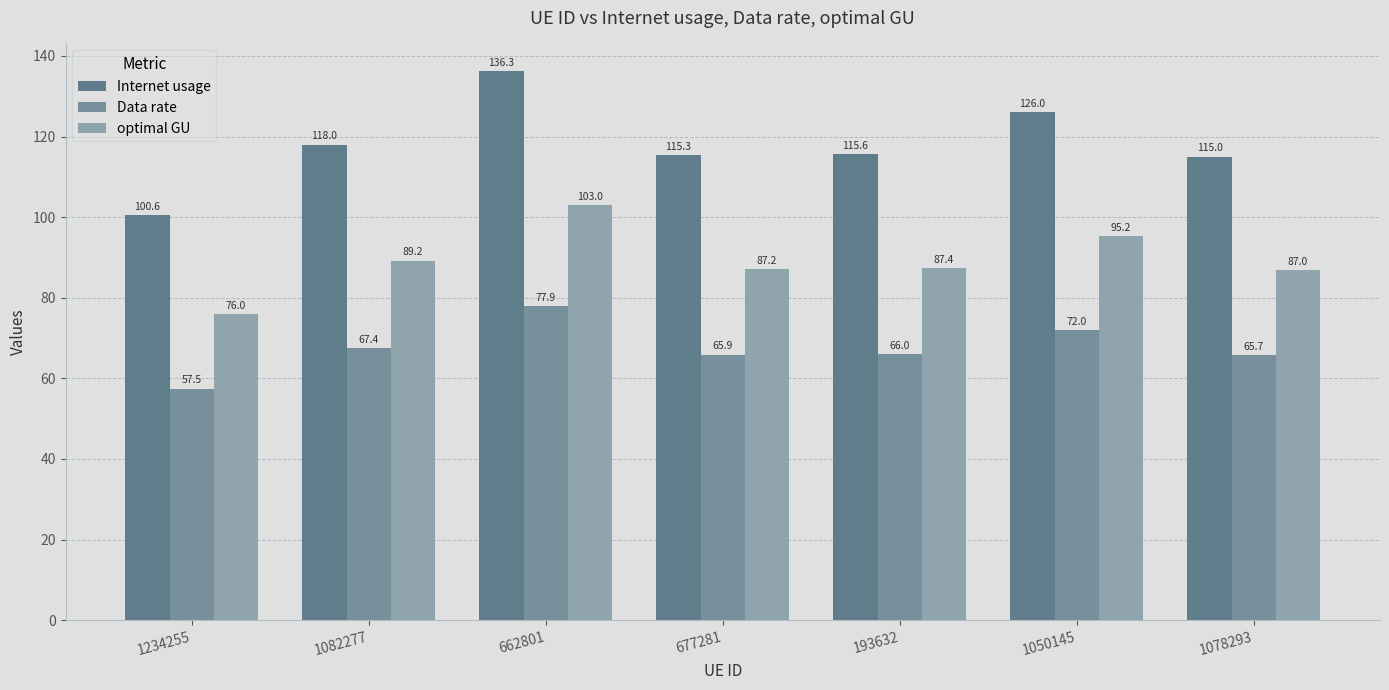

Which series has the largest total across all categories?

Internet usage